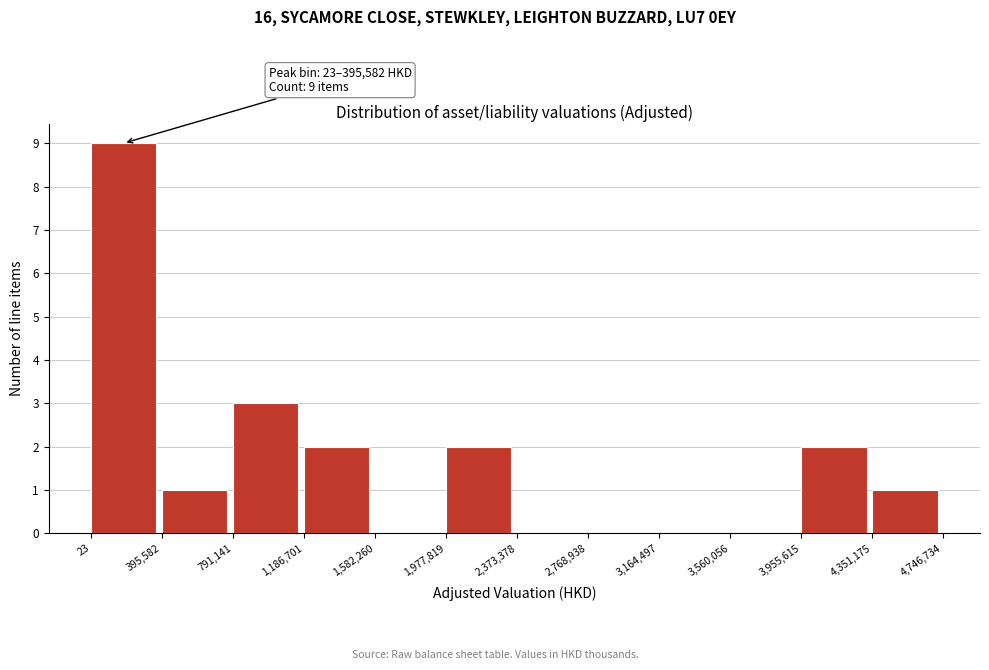

Over which range of the x-axis is the bar tallest?

23 to 395,582